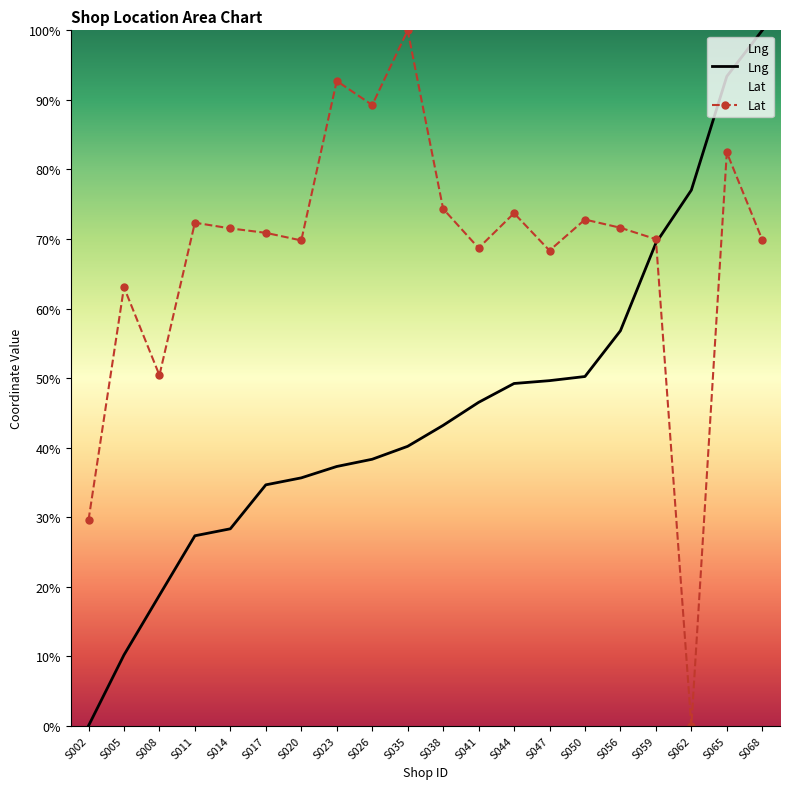

Which series changed the most between S014 and S041?

Lng